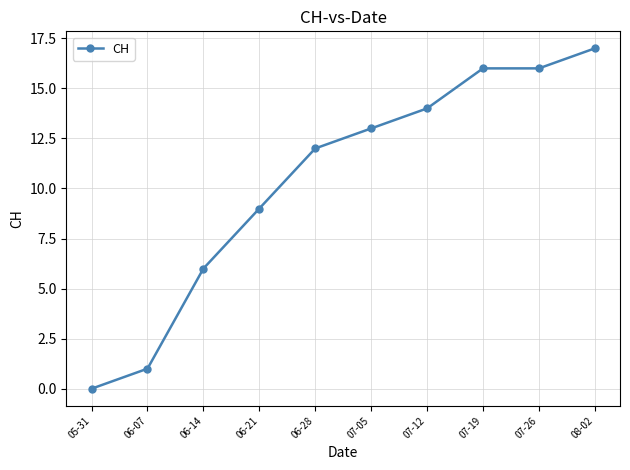

The value at 07-05 is 13. True or false?

True